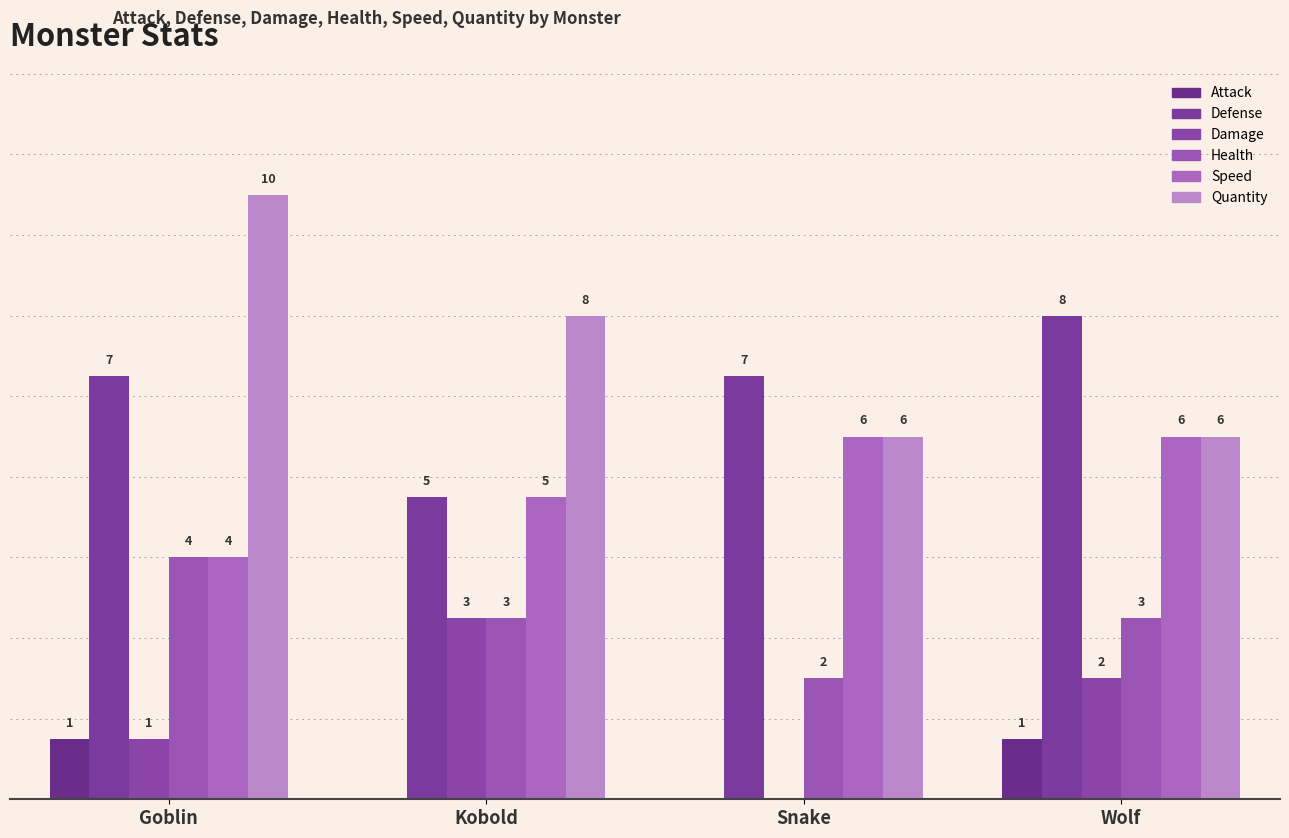

What is the total value across all series at Goblin?

27